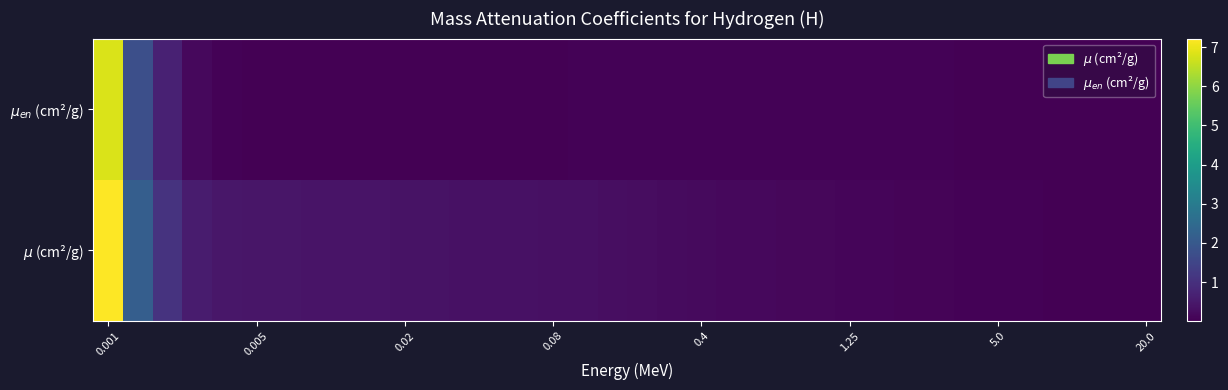

Rank the series by their maximum value, from lowest to highest.

$\mu_{en}$ (cm²/g), $\mu$ (cm²/g)